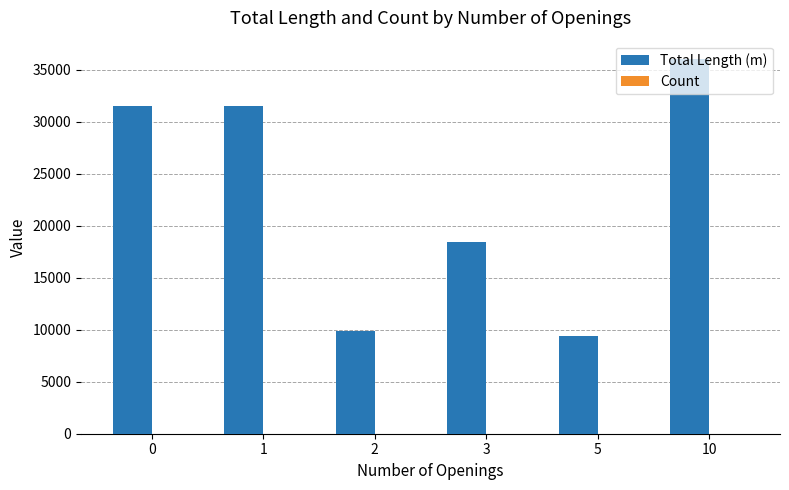

Which series changed the most between 2 and 3?

Total Length (m)